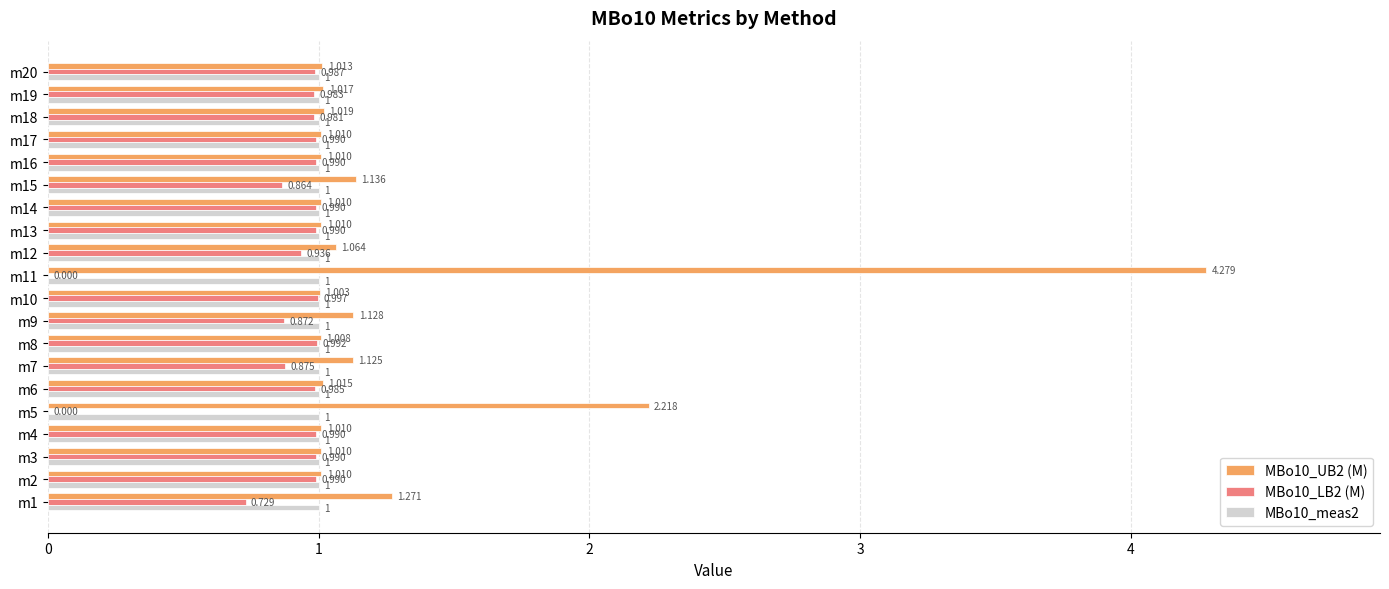

Which series has the widest spread of values?

MBo10_UB2 (M)